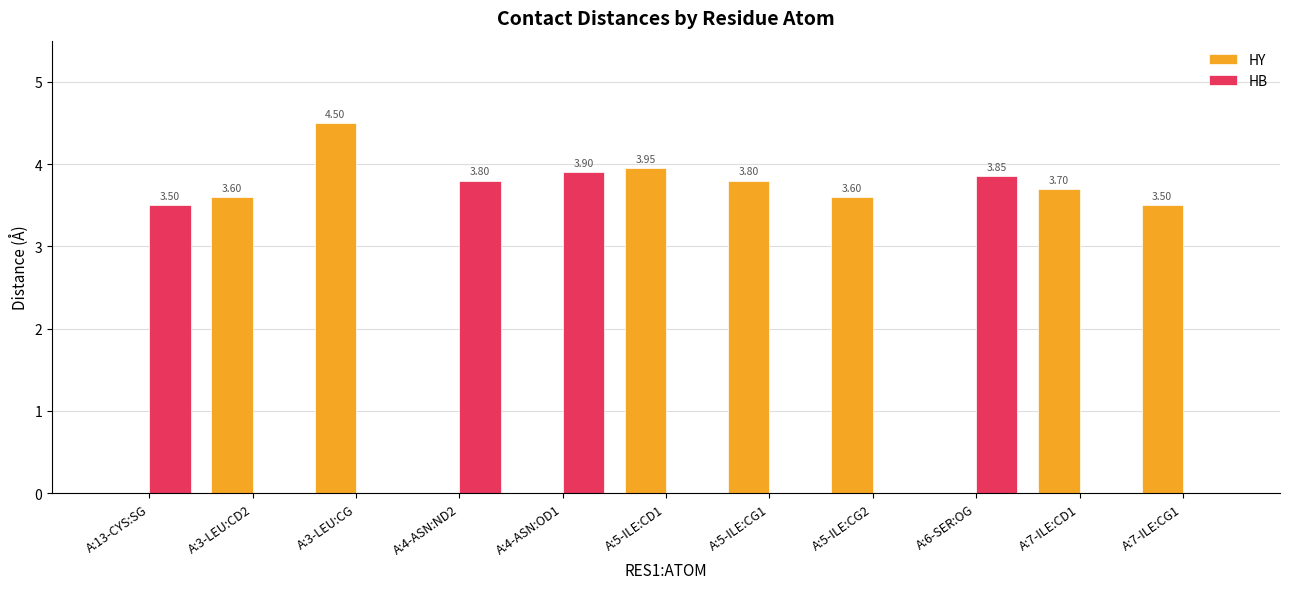

What is the total value across all series at A:4-ASN:ND2?

3.8